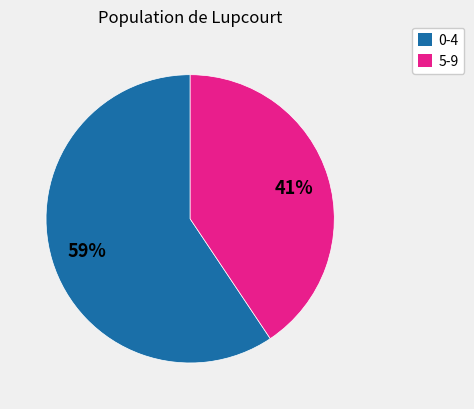

What is the ratio of the value at 5-9 to the value at 0-4?

0.7